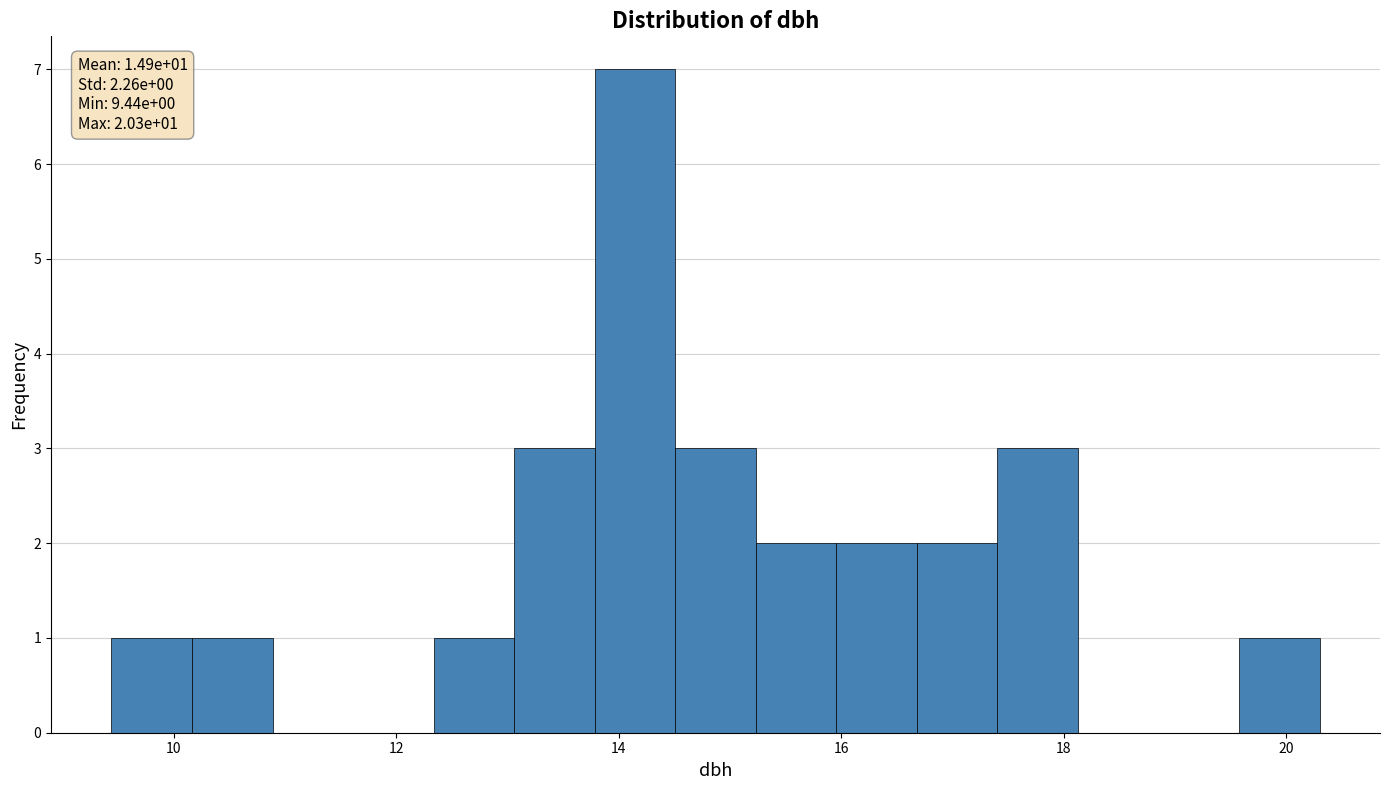

Around what value on the x-axis is the tallest bar? Give the approximate position of its centre, as read against the axis.

14.2